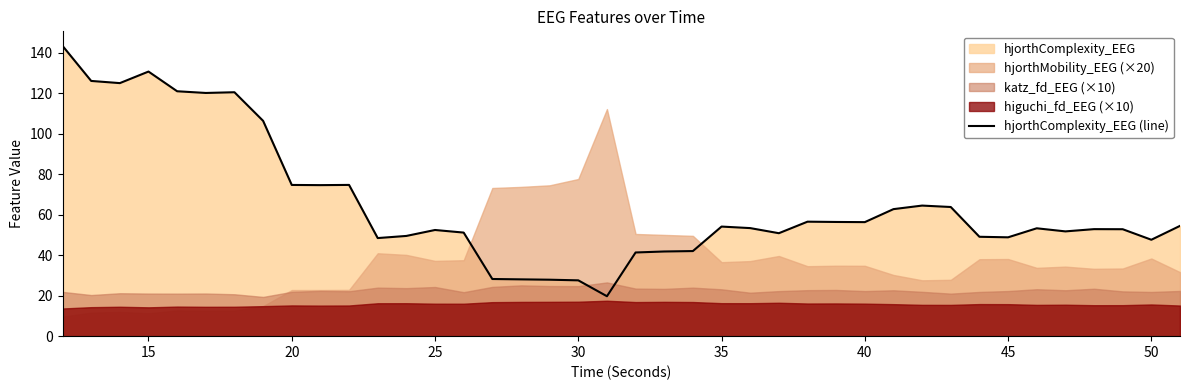

Count the number of categories in the chart.

40